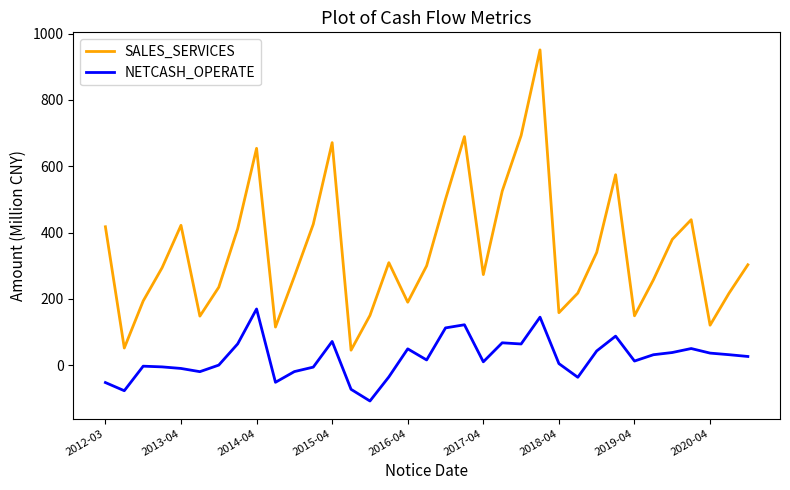

At how many categories does at least one series exceed 363?

14